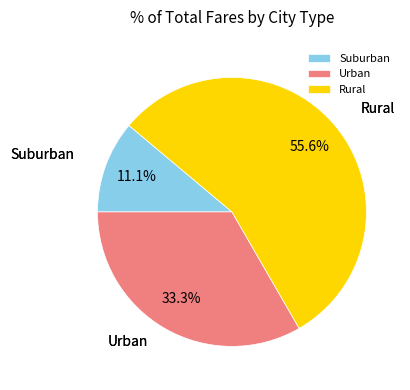

How many segments does this pie chart have?

3